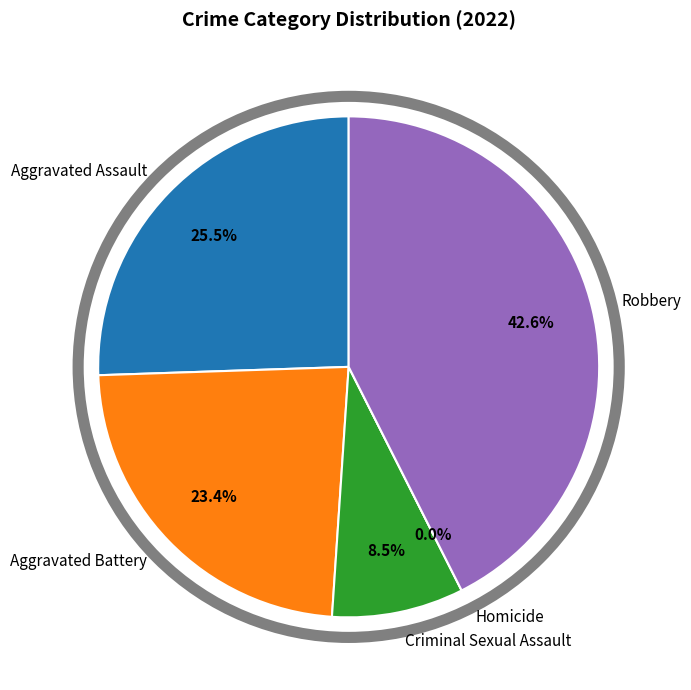

How many slices are in this pie chart?

5